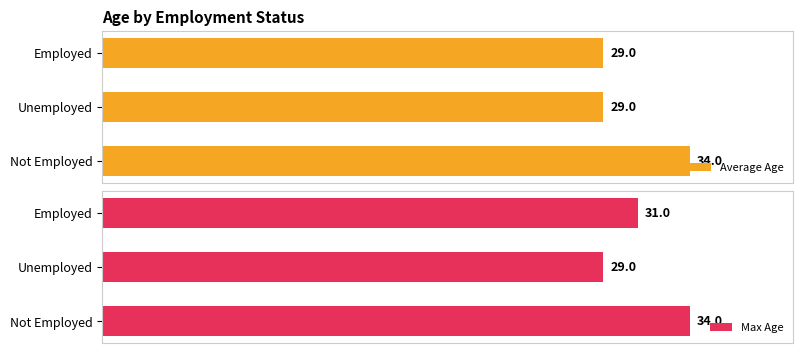

Rank the series by their average value, from highest to lowest.

Max Age, Average Age